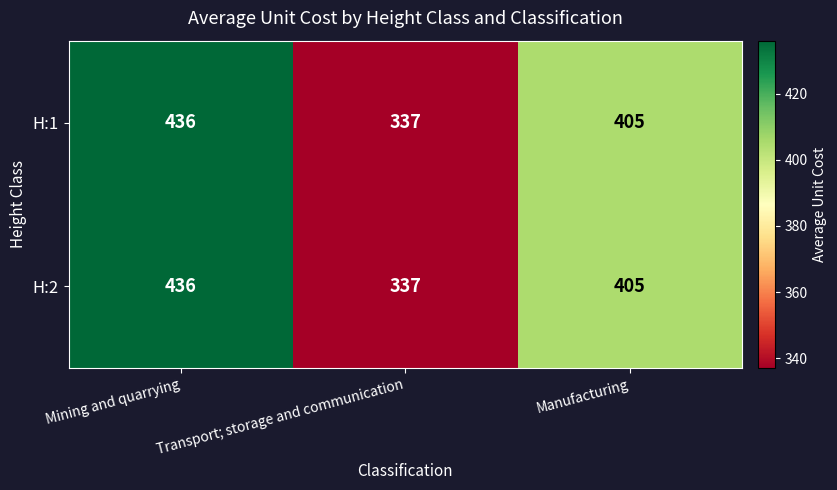

True or false: H:2 has a value of 337 at Transport; storage and communication.

True